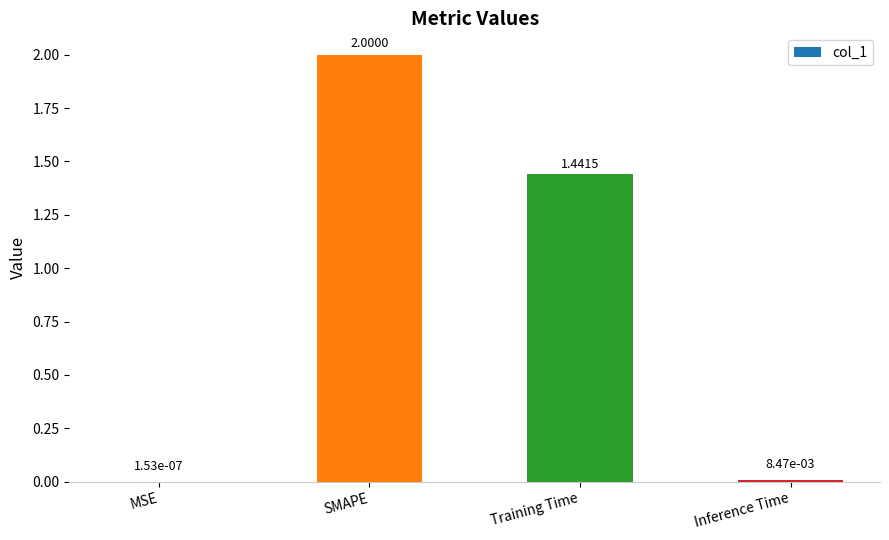

At which category does the chart reach its peak across all series?

SMAPE